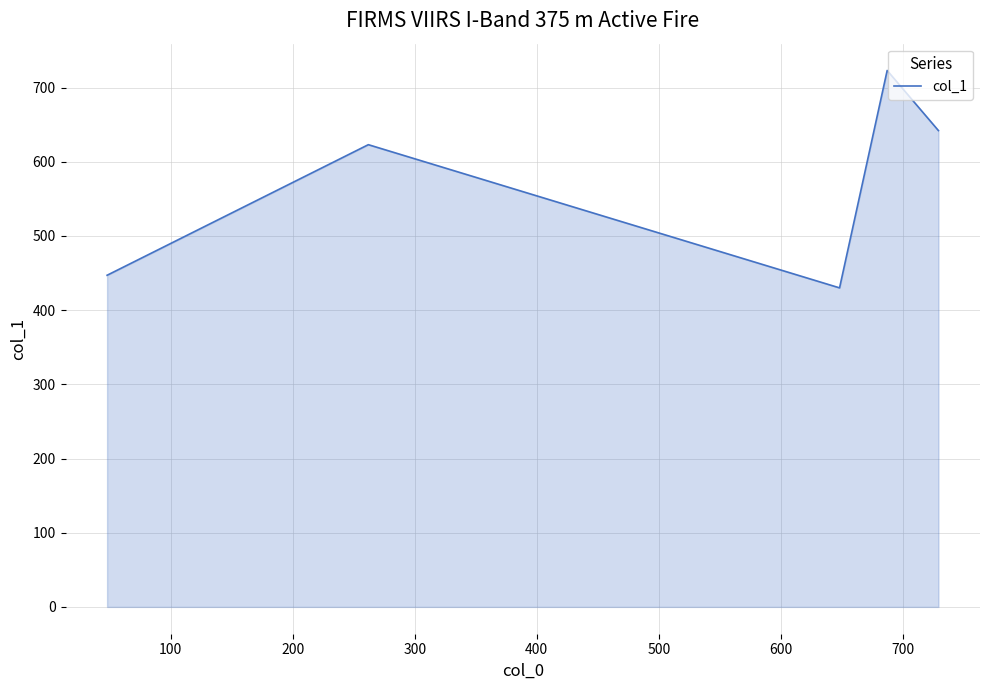

What is the sum of all values?

2865